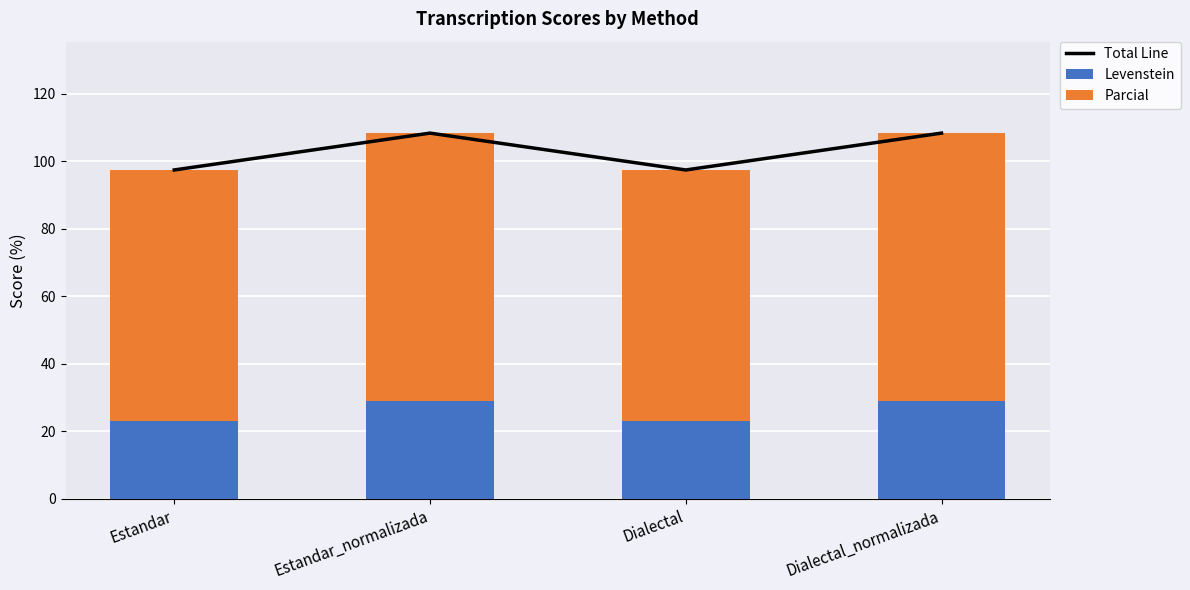

At which category is the sum across all series the highest?

Estandar_normalizada